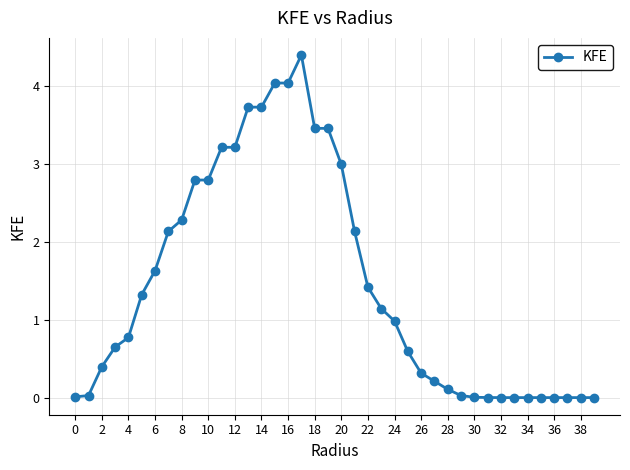

What is the difference between the maximum and minimum values?

4.4